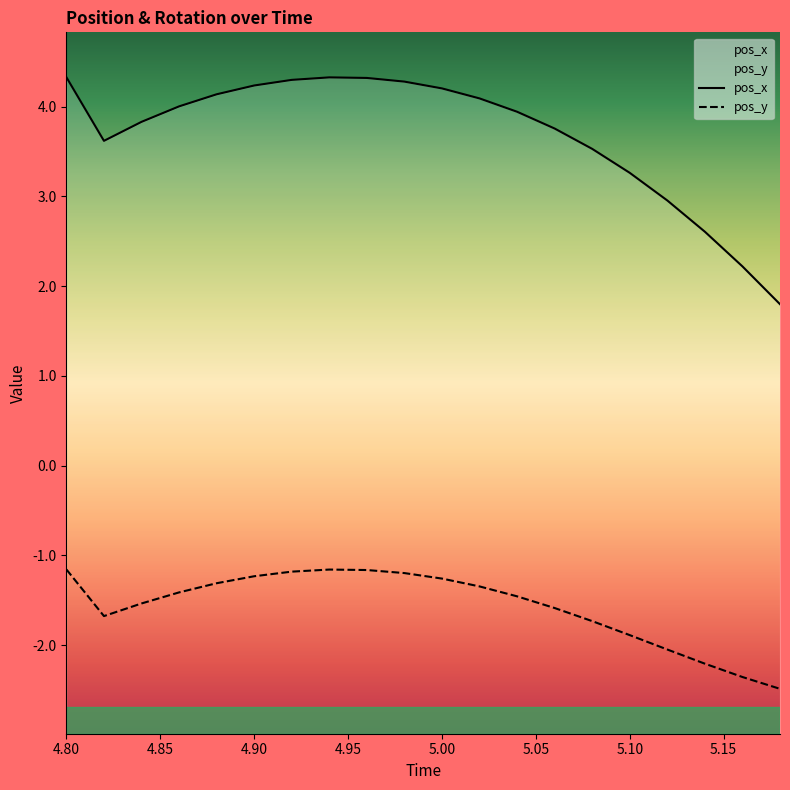

At 5.10, list the series in order from smallest to largest.

pos_y, pos_x